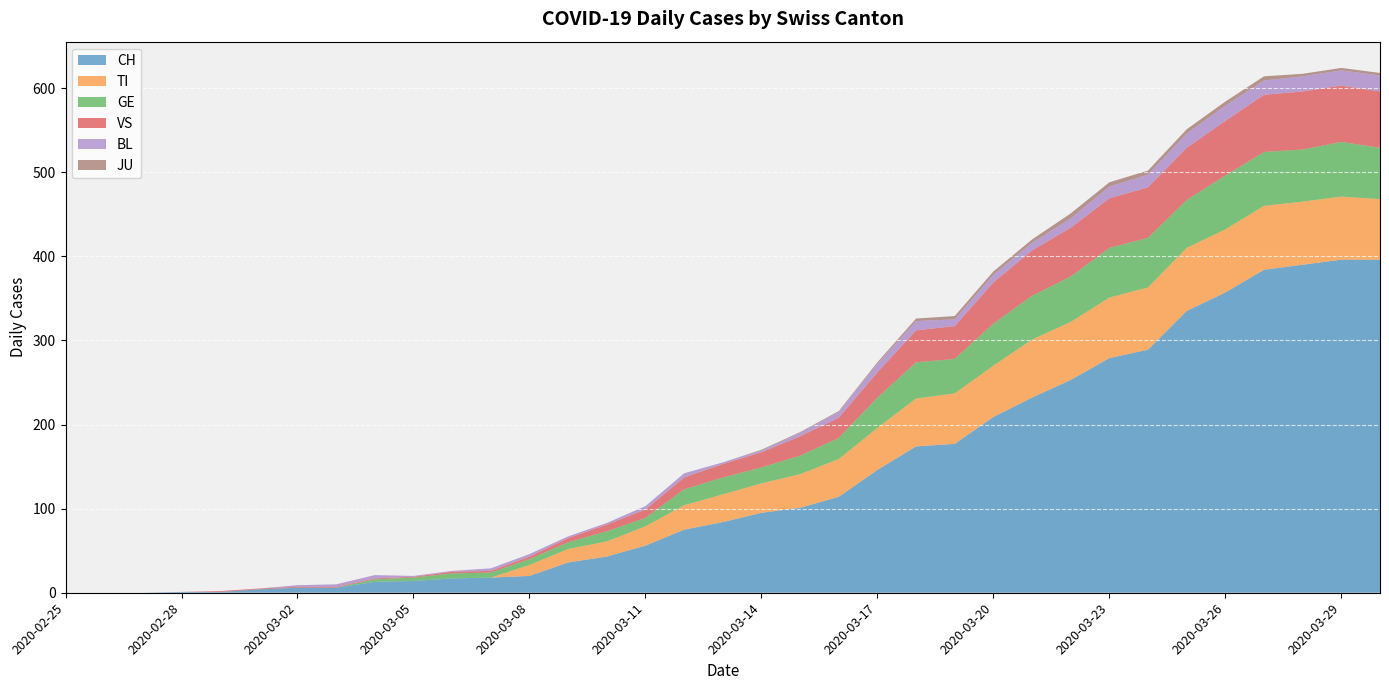

Reading left to right, what are all the values shown in this chart?

CH: 2020-02-25=0	2020-02-26=0	2020-02-27=0	2020-02-28=1	2020-02-29=1	2020-03-01=4	2020-03-02=6	2020-03-03=6	2020-03-04=13	2020-03-05=14	2020-03-06=17	2020-03-07=18	2020-03-08=20	2020-03-09=36	2020-03-10=43	2020-03-11=56	2020-03-12=75	2020-03-13=84	2020-03-14=95	2020-03-15=101	2020-03-16=114	2020-03-17=146	2020-03-18=174	2020-03-19=177	2020-03-20=209	2020-03-21=232	2020-03-22=253	2020-03-23=279	2020-03-24=289	2020-03-25=335	2020-03-26=357	2020-03-27=384	2020-03-28=390	2020-03-29=396	2020-03-30=396
TI: 2020-02-25=0	2020-02-26=0	2020-02-27=0	2020-02-28=0	2020-02-29=0	2020-03-01=0	2020-03-02=0	2020-03-03=0	2020-03-04=0	2020-03-05=0	2020-03-06=0	2020-03-07=0	2020-03-08=13	2020-03-09=16	2020-03-10=18	2020-03-11=23	2020-03-12=29	2020-03-13=33	2020-03-14=35	2020-03-15=40	2020-03-16=45	2020-03-17=50	2020-03-18=57	2020-03-19=60	2020-03-20=61	2020-03-21=69	2020-03-22=69	2020-03-23=72	2020-03-24=74	2020-03-25=75	2020-03-26=75	2020-03-27=76	2020-03-28=75	2020-03-29=75	2020-03-30=72
GE: 2020-02-25=0	2020-02-26=0	2020-02-27=0	2020-02-28=0	2020-02-29=0	2020-03-01=0	2020-03-02=0	2020-03-03=0	2020-03-04=3	2020-03-05=4	2020-03-06=6	2020-03-07=6	2020-03-08=7	2020-03-09=8	2020-03-10=12	2020-03-11=10	2020-03-12=19	2020-03-13=20	2020-03-14=19	2020-03-15=22	2020-03-16=25	2020-03-17=36	2020-03-18=43	2020-03-19=41	2020-03-20=50	2020-03-21=52	2020-03-22=54	2020-03-23=59	2020-03-24=59	2020-03-25=57	2020-03-26=64	2020-03-27=64	2020-03-28=62	2020-03-29=65	2020-03-30=61
VS: 2020-02-25=0	2020-02-26=0	2020-02-27=0	2020-02-28=0	2020-02-29=1	2020-03-01=1	2020-03-02=1	2020-03-03=1	2020-03-04=1	2020-03-05=1	2020-03-06=2	2020-03-07=2	2020-03-08=3	2020-03-09=5	2020-03-10=8	2020-03-11=10	2020-03-12=14	2020-03-13=16	2020-03-14=18	2020-03-15=23	2020-03-16=24	2020-03-17=30	2020-03-18=38	2020-03-19=39	2020-03-20=49	2020-03-21=54	2020-03-22=58	2020-03-23=59	2020-03-24=60	2020-03-25=62	2020-03-26=65	2020-03-27=68	2020-03-28=69	2020-03-29=67	2020-03-30=67
BL: 2020-02-25=0	2020-02-26=0	2020-02-27=0	2020-02-28=0	2020-02-29=0	2020-03-01=0	2020-03-02=2	2020-03-03=3	2020-03-04=4	2020-03-05=1	2020-03-06=1	2020-03-07=3	2020-03-08=3	2020-03-09=2	2020-03-10=2	2020-03-11=4	2020-03-12=5	2020-03-13=2	2020-03-14=2	2020-03-15=4	2020-03-16=7	2020-03-17=10	2020-03-18=11	2020-03-19=8	2020-03-20=9	2020-03-21=9	2020-03-22=11	2020-03-23=14	2020-03-24=15	2020-03-25=17	2020-03-26=18	2020-03-27=17	2020-03-28=18	2020-03-29=18	2020-03-30=19
JU: 2020-02-25=0	2020-02-26=0	2020-02-27=0	2020-02-28=0	2020-02-29=0	2020-03-01=0	2020-03-02=0	2020-03-03=0	2020-03-04=0	2020-03-05=0	2020-03-06=0	2020-03-07=0	2020-03-08=0	2020-03-09=0	2020-03-10=0	2020-03-11=0	2020-03-12=0	2020-03-13=0	2020-03-14=1	2020-03-15=1	2020-03-16=1	2020-03-17=2	2020-03-18=3	2020-03-19=4	2020-03-20=4	2020-03-21=4	2020-03-22=6	2020-03-23=5	2020-03-24=5	2020-03-25=5	2020-03-26=5	2020-03-27=5	2020-03-28=3	2020-03-29=3	2020-03-30=3